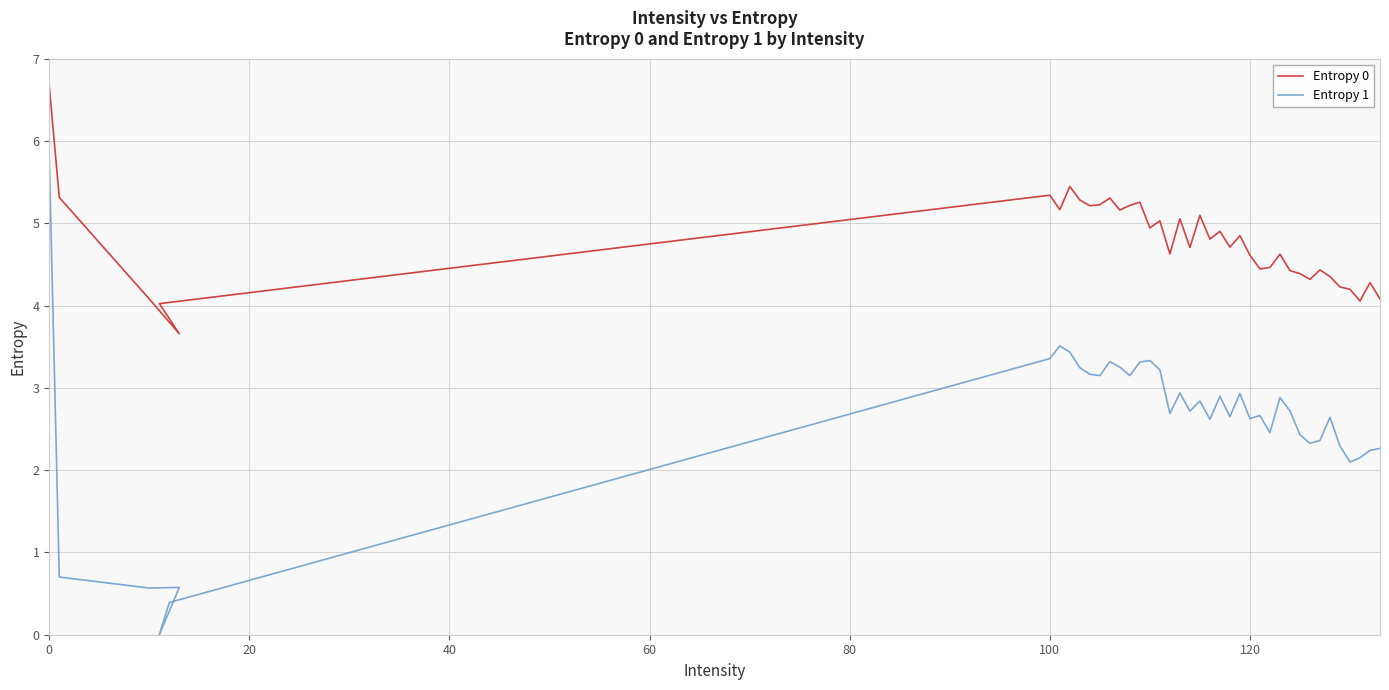

What is the difference between the second highest and minimum values in the Entropy 0 series?

1.8